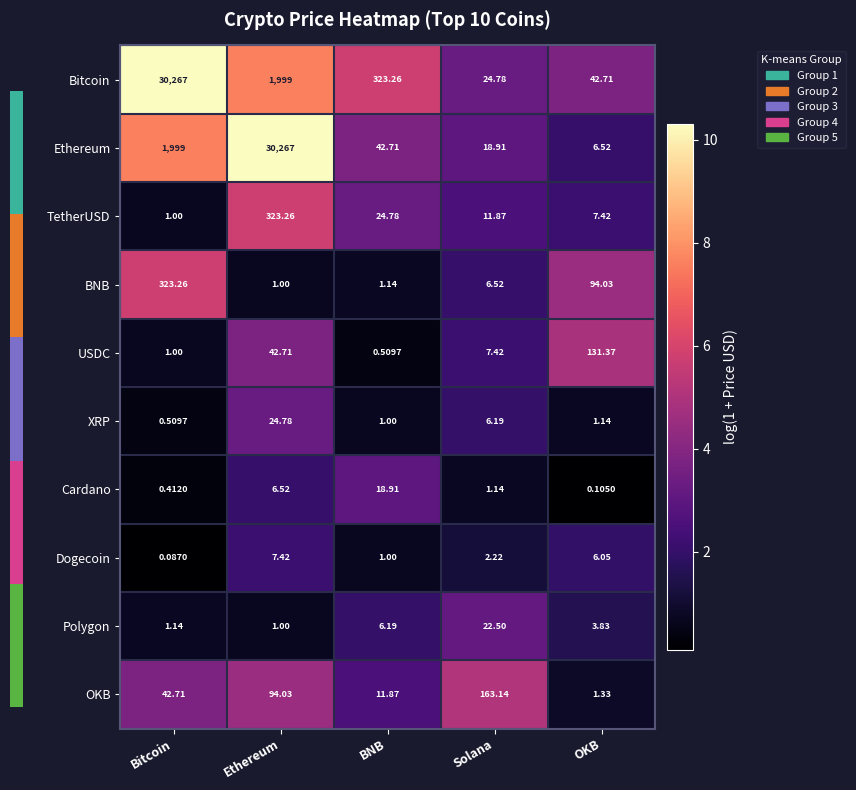

List the labels in order of XRP value, smallest first.

Bitcoin, BNB, OKB, Solana, Ethereum